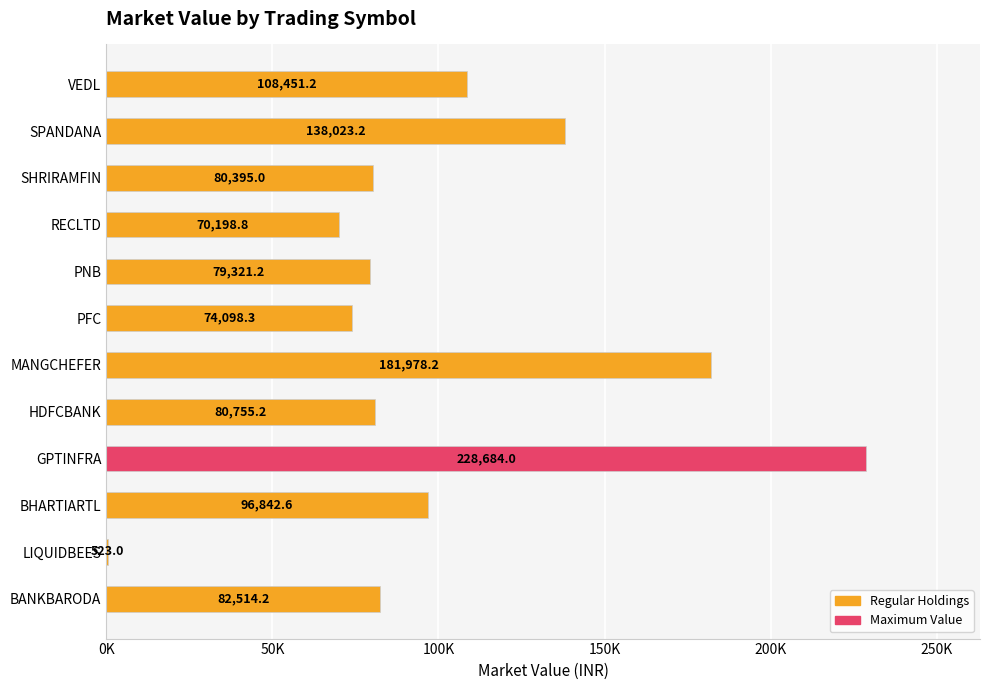

What is the smallest value displayed?

523.0